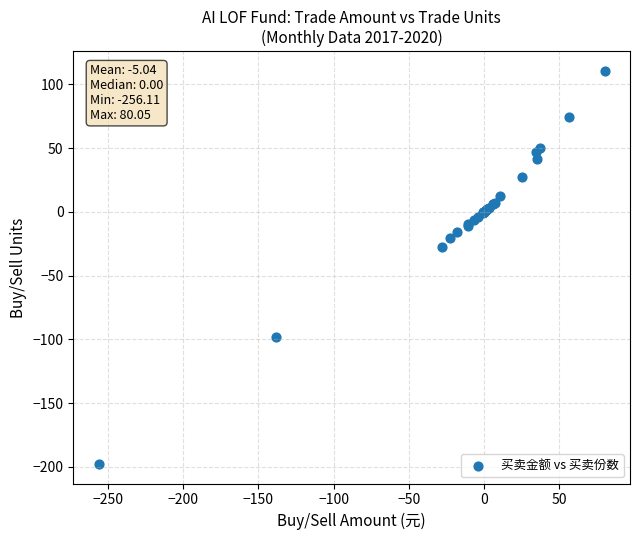

What Y value in the scatter plot is closest to -43?

-27.4